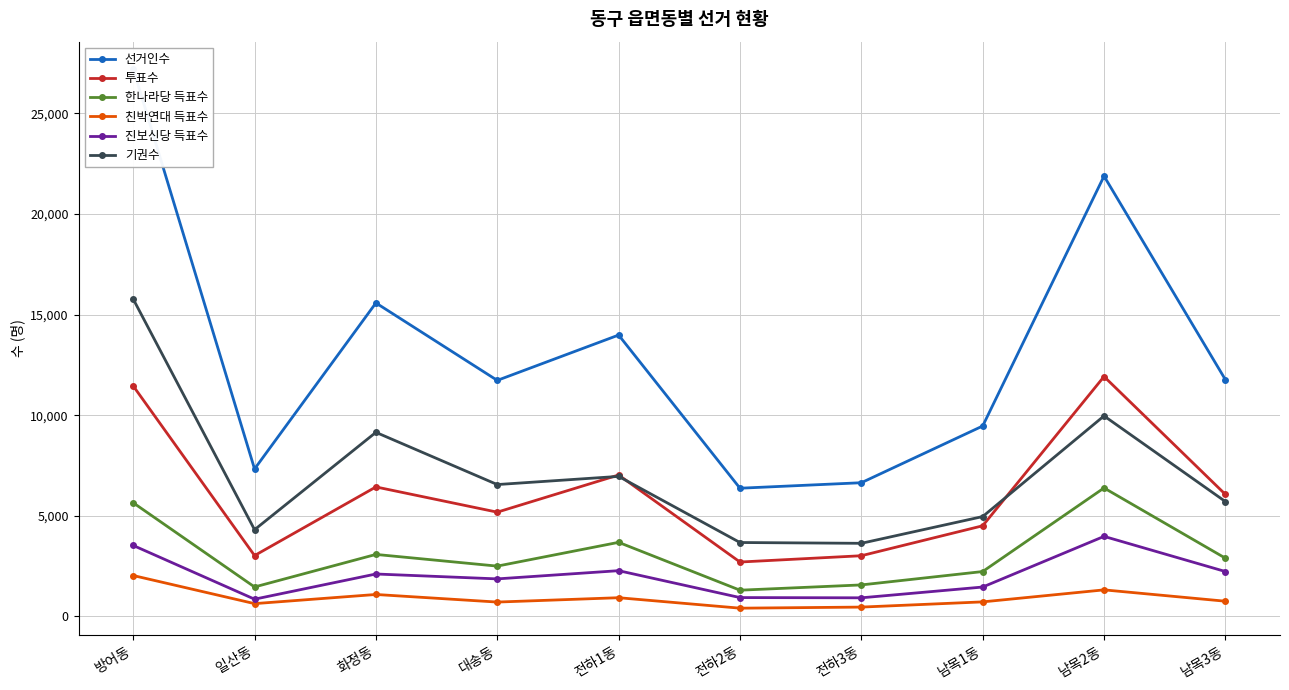

What is the minimum value for 선거인수?

6368